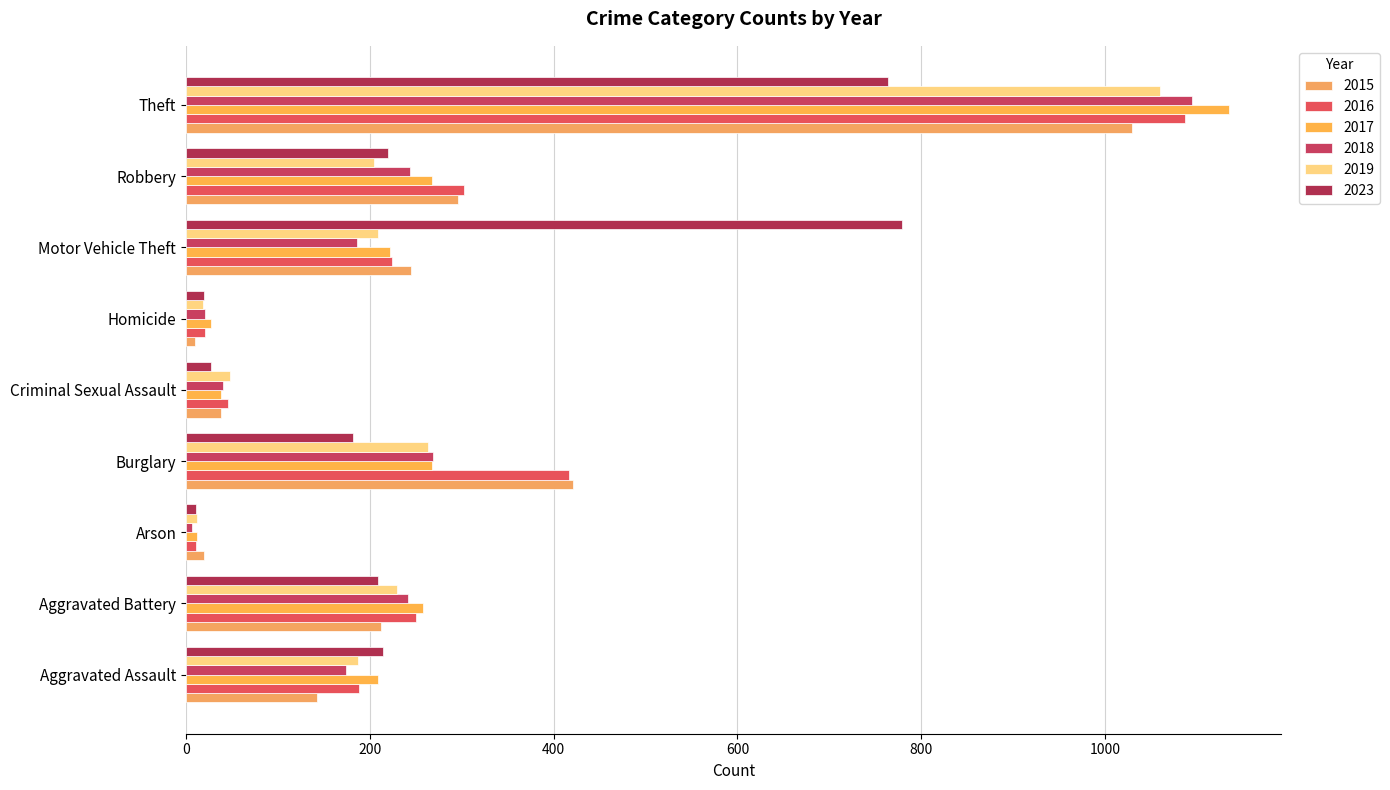

Which series has the largest range (max minus min)?

2017